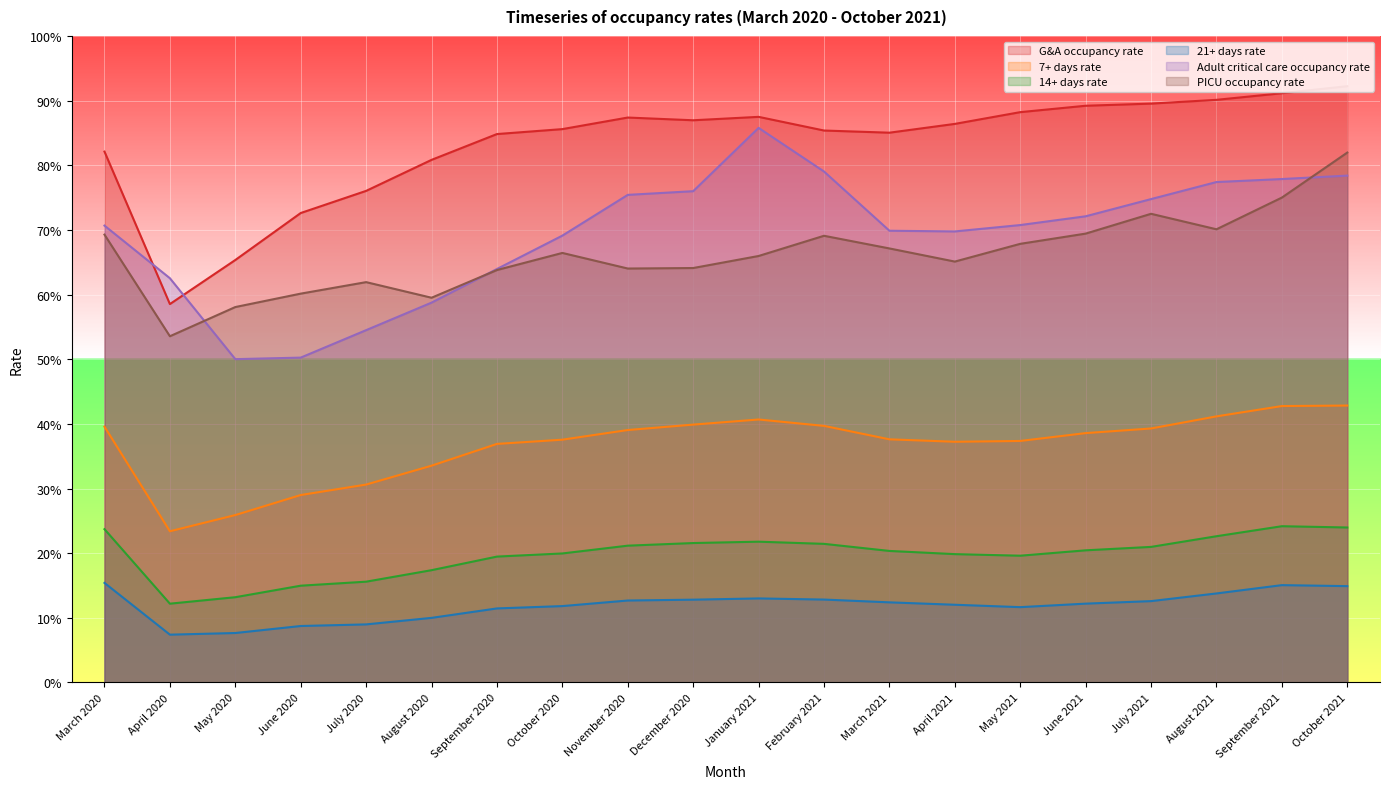

Reading right to left, transcribe all the data shown in this chart.

G&A occupancy rate: 0.9	0.9	0.9	0.9	0.9	0.9	0.9	0.9	0.9	0.9	0.9	0.9	0.9	0.8	0.8	0.8	0.7	0.7	0.6	0.8
7+ days rate: 0.4	0.4	0.4	0.4	0.4	0.4	0.4	0.4	0.4	0.4	0.4	0.4	0.4	0.4	0.3	0.3	0.3	0.3	0.2	0.4
14+ days rate: 0.2	0.2	0.2	0.2	0.2	0.2	0.2	0.2	0.2	0.2	0.2	0.2	0.2	0.2	0.2	0.2	0.1	0.1	0.1	0.2
21+ days rate: 0.1	0.2	0.1	0.1	0.1	0.1	0.1	0.1	0.1	0.1	0.1	0.1	0.1	0.1	0.1	0.1	0.1	0.1	0.1	0.2
Adult critical care occupancy rate: 0.8	0.8	0.8	0.7	0.7	0.7	0.7	0.7	0.8	0.9	0.8	0.8	0.7	0.6	0.6	0.5	0.5	0.5	0.6	0.7
PICU occupancy rate: 0.8	0.8	0.7	0.7	0.7	0.7	0.7	0.7	0.7	0.7	0.6	0.6	0.7	0.6	0.6	0.6	0.6	0.6	0.5	0.7